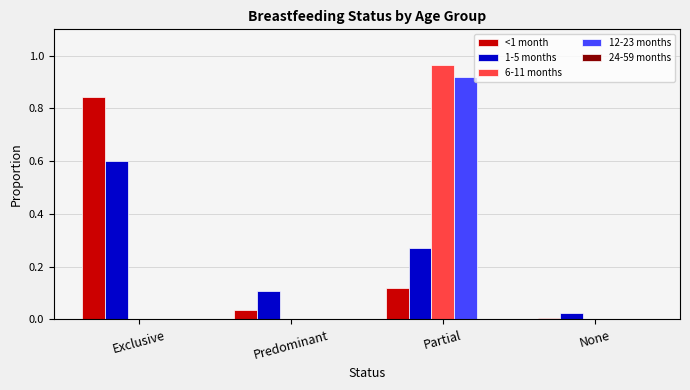

Count the number of categories in the chart.

4